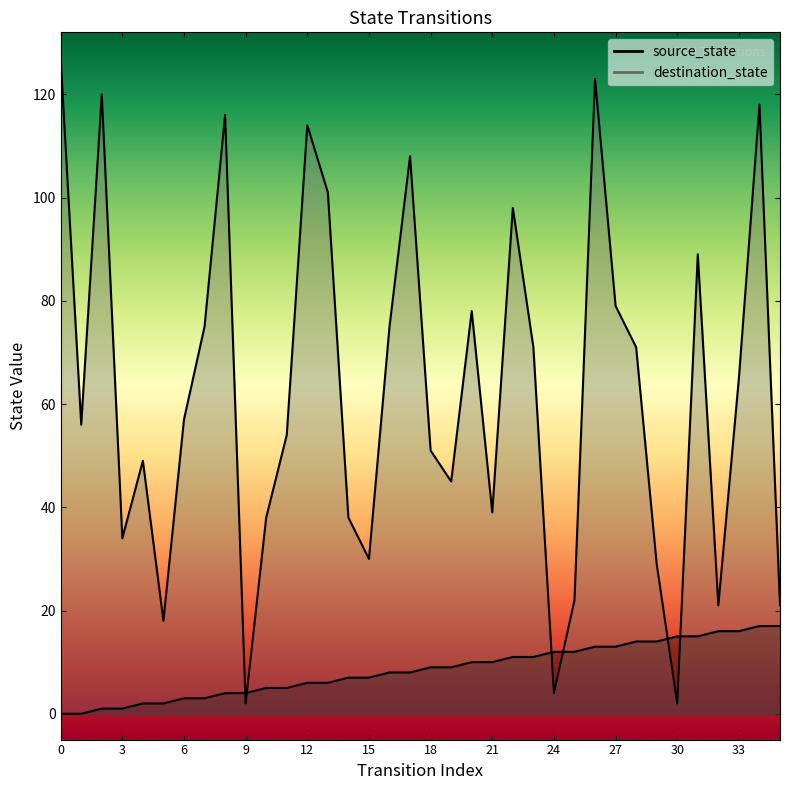

What is the value of the source_state point at the 33rd from the left?

16